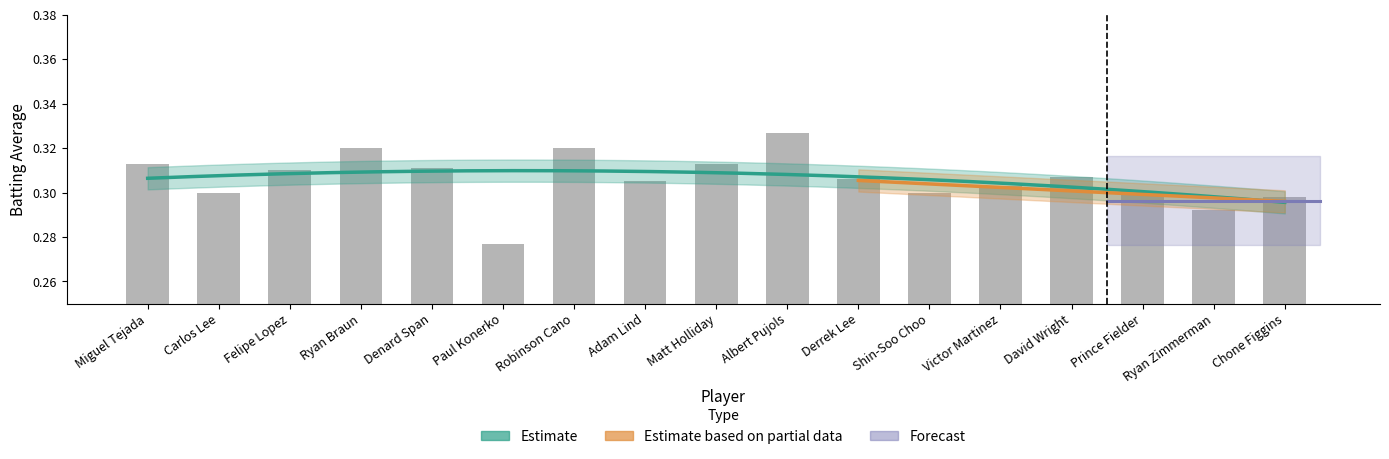

Count the number of categories in the chart.

17